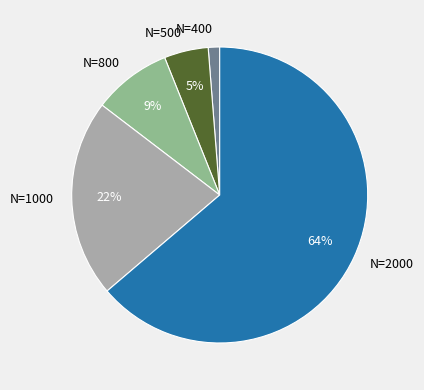

To the nearest percent, what percentage of the pie is N=800?

9%